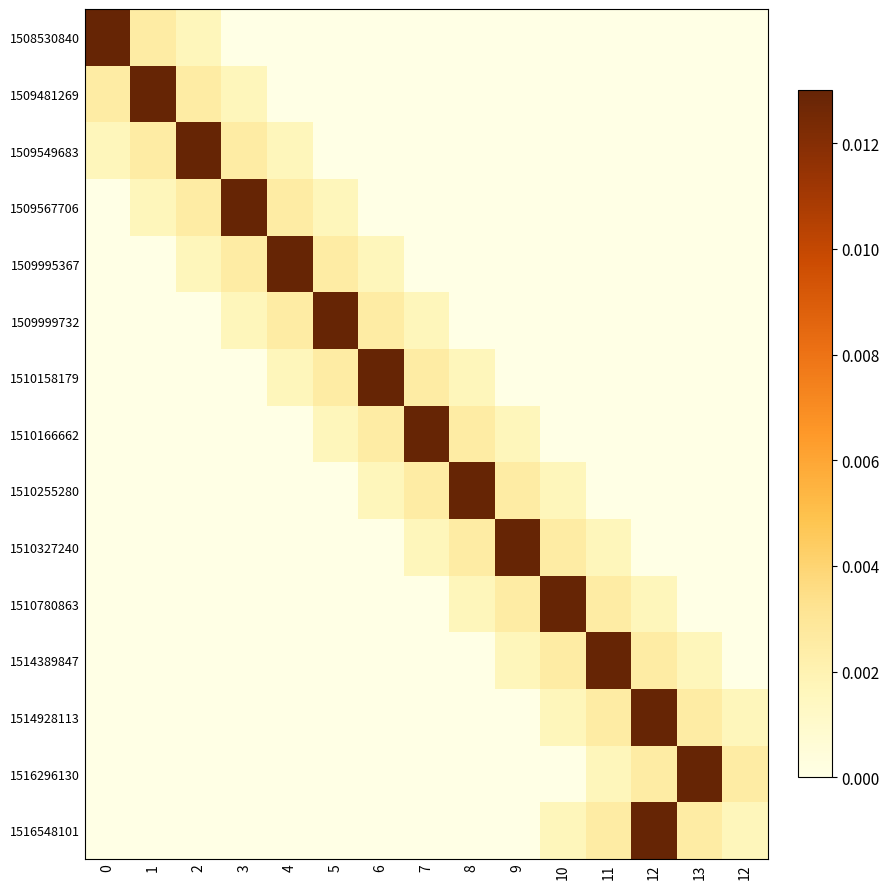

At how many categories does at least one series exceed 0?

15